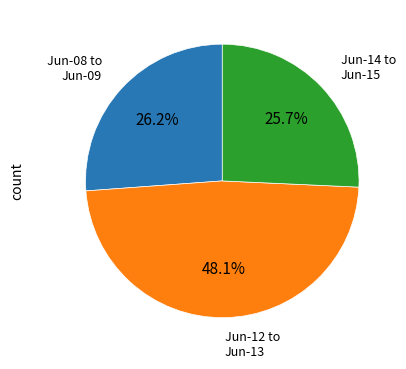

To the nearest percent, what is the average slice percentage?

33%